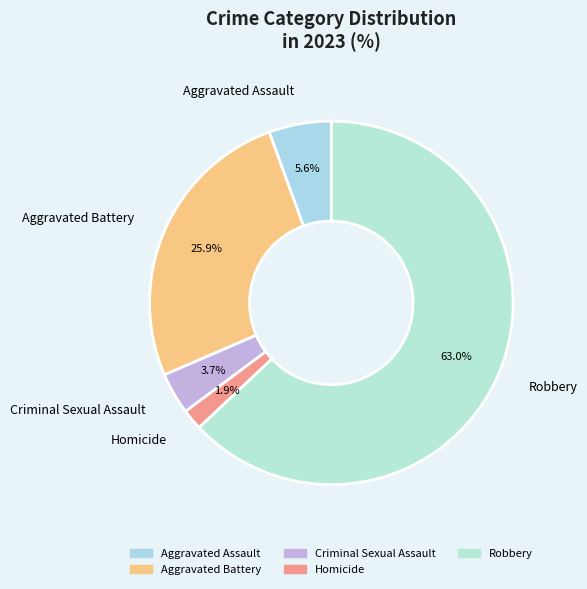

Which slice is the smallest?

Homicide